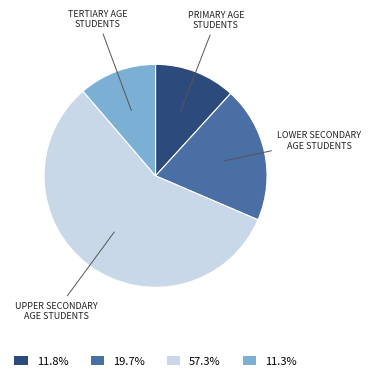

Is there any slice that represents more than half of the pie?

Yes